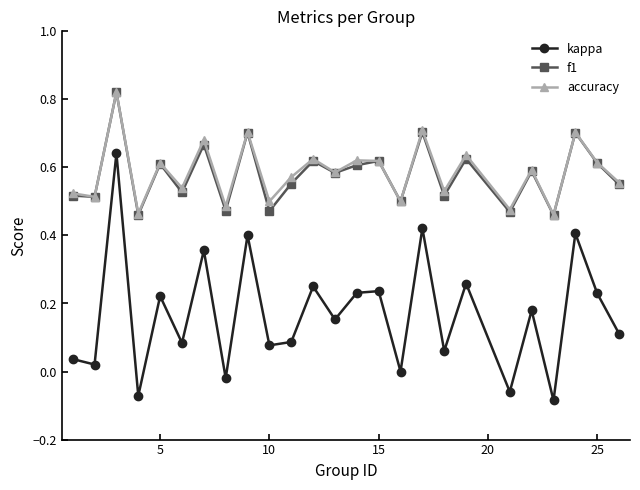

How many categories are shown in the chart?

25